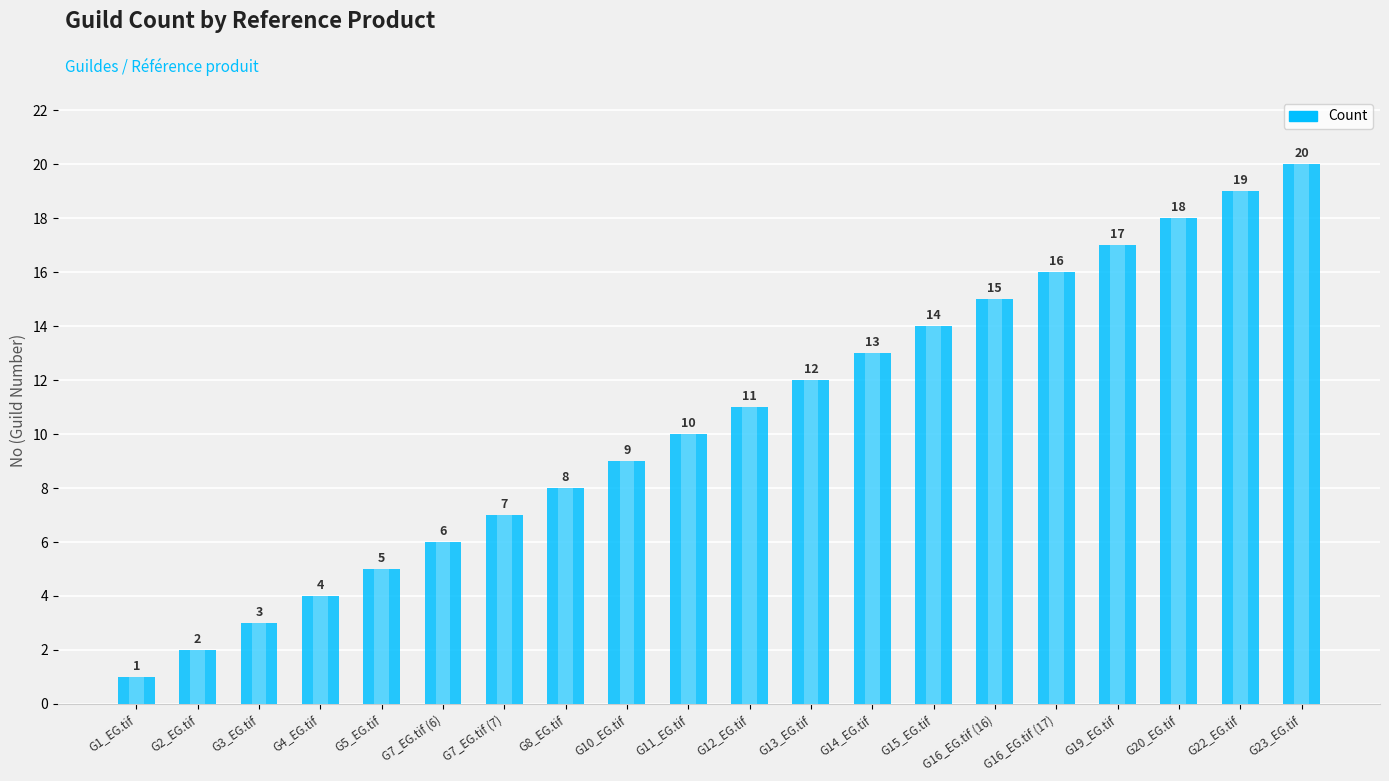

Which label corresponds to the largest value in the chart?

G23_EG.tif